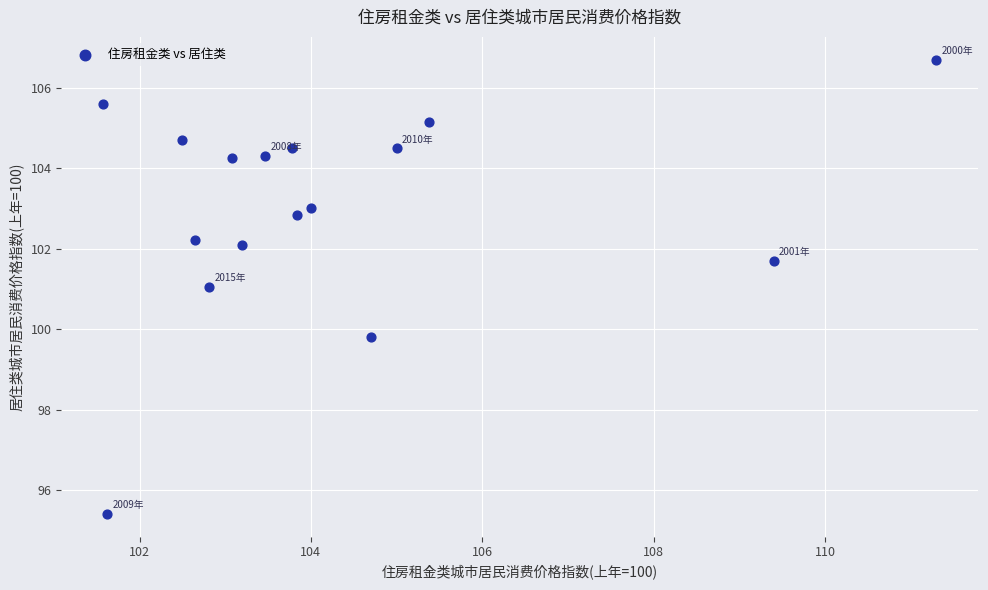

What is the range of X values (max minus min)?

9.7